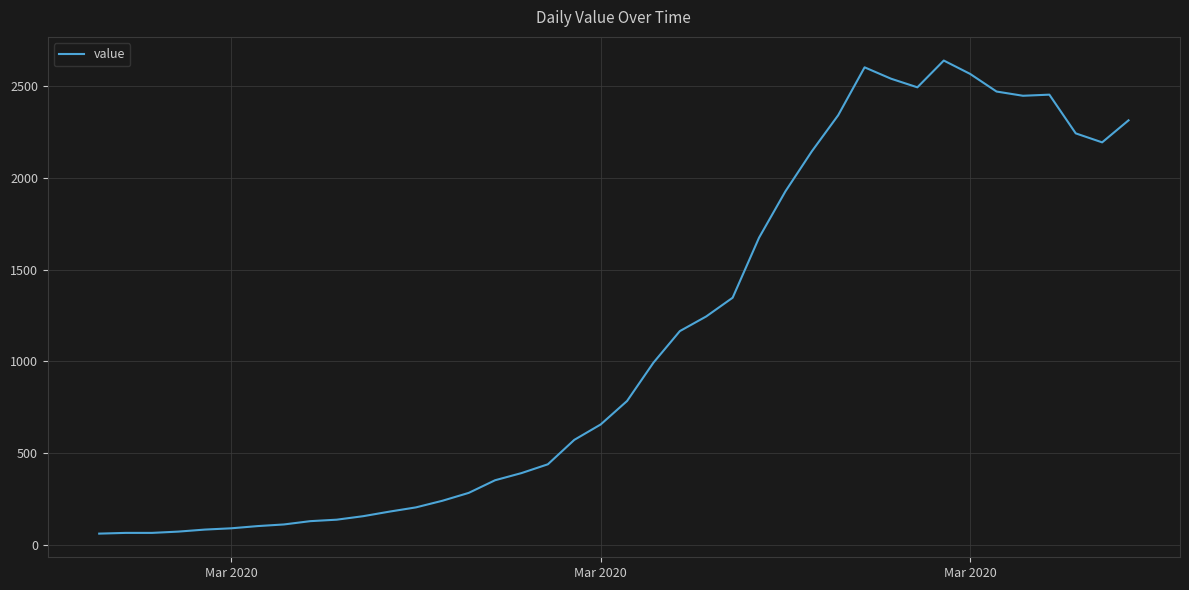

What is the minimum value shown in the chart?

61